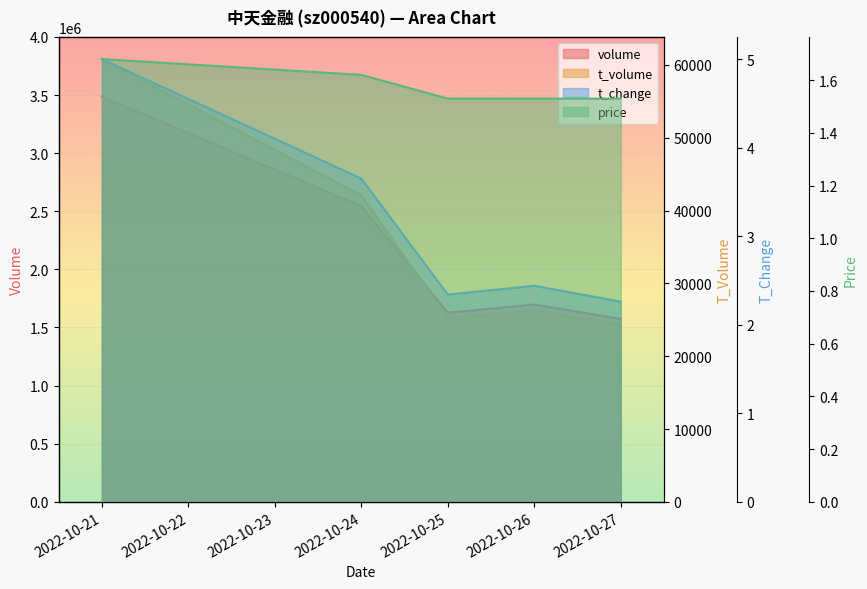

True or false: t_change has a value of 2.3 at 2022-10-25.

True